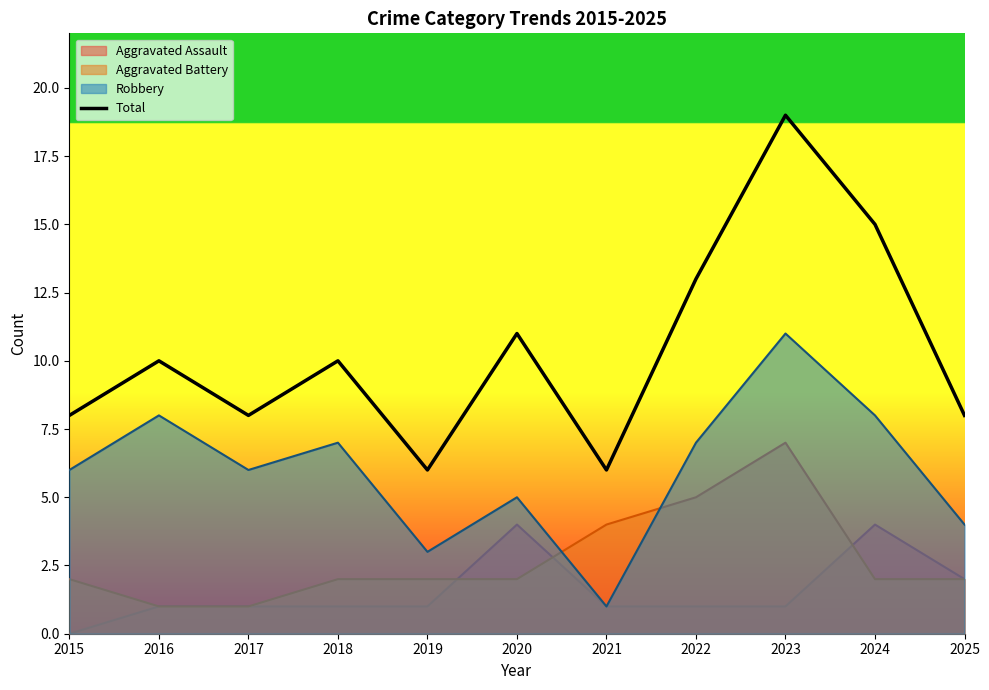

What is the smallest value displayed?

0